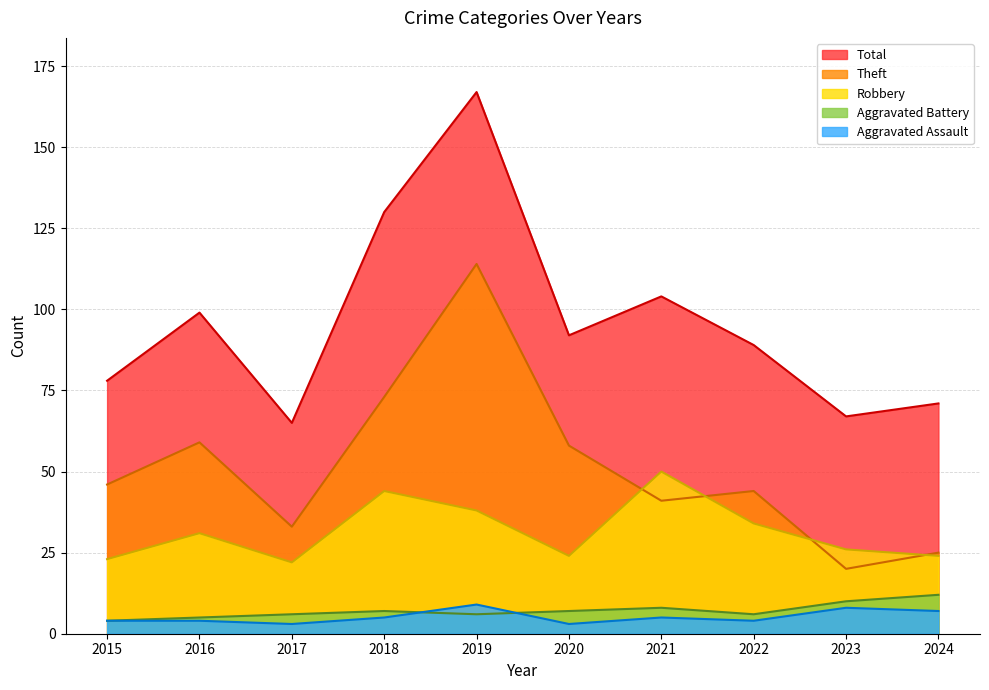

How many data points in Total are above 92?

4